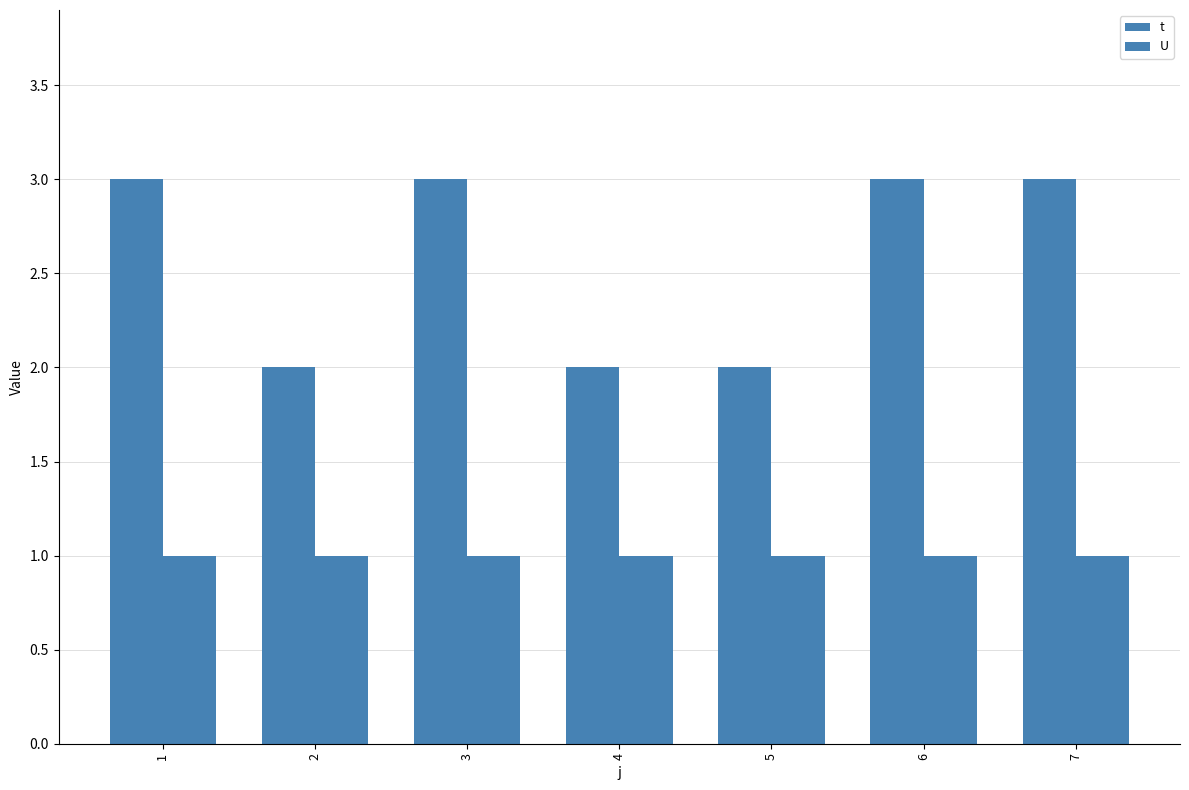

Which has a higher value, 6 or 3?

6